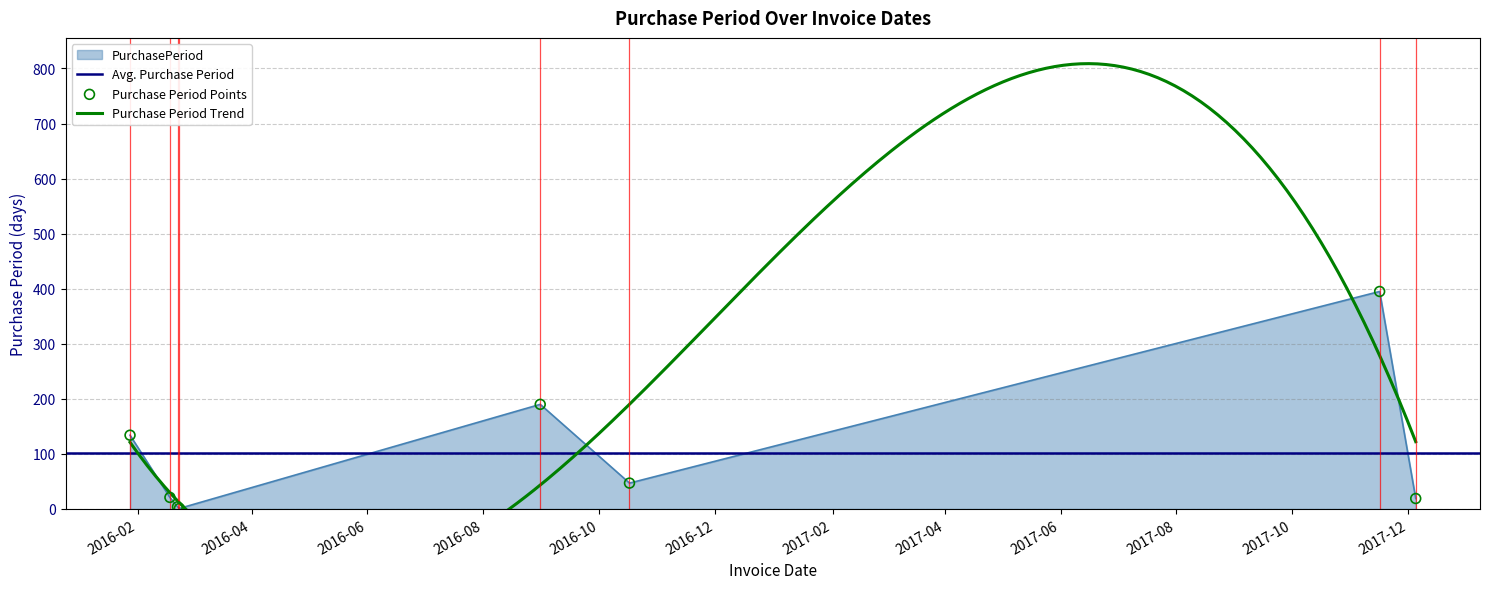

What is the ratio of the value at 2016-02-18 to the value at 2016-02-23?

21.0